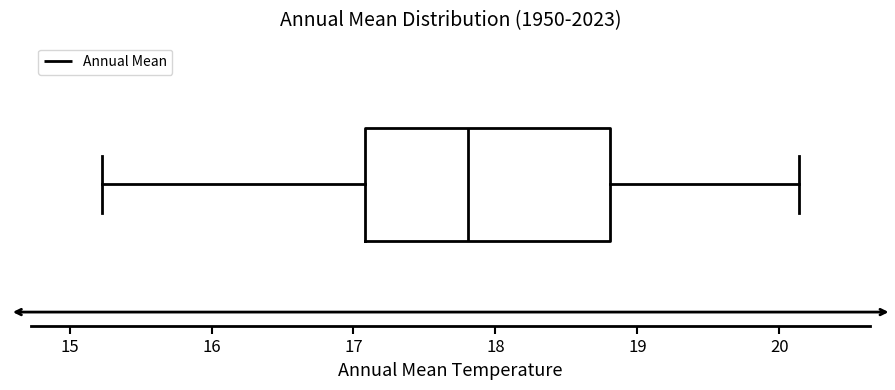

Transcribe this box plot: give where the median line is, the range the box spans, and where the two whiskers end, as read against the x-axis. The values are not printed on the chart, so give them approximately, as read against the axis.

median 17.8, box 17.1 to 18.8, whiskers 15.2 to 20.1